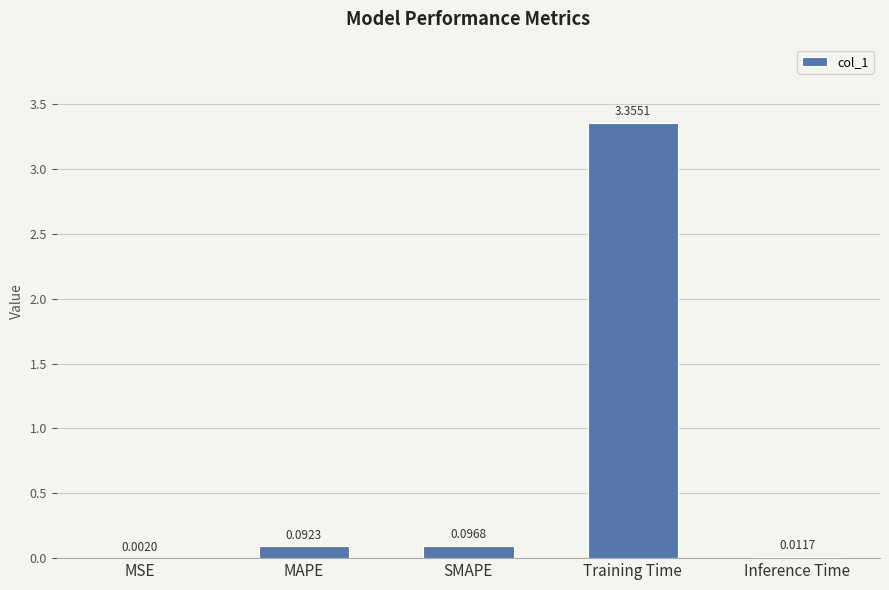

Which label corresponds to the largest value in the chart?

Training Time